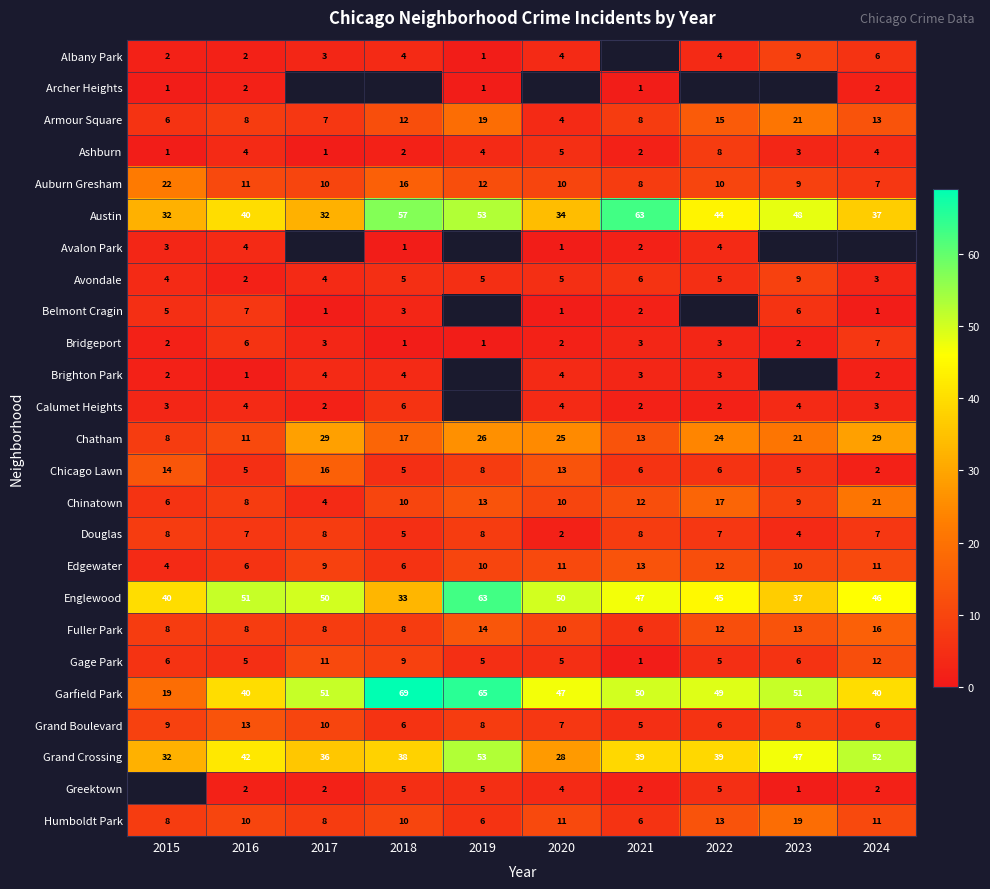

At which category is the sum across all series the highest?

2016